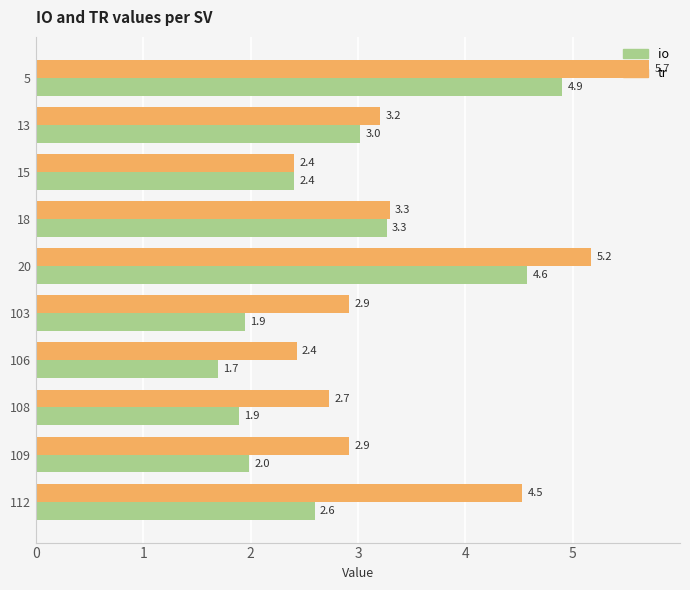

At which label is io closest to 3?

13